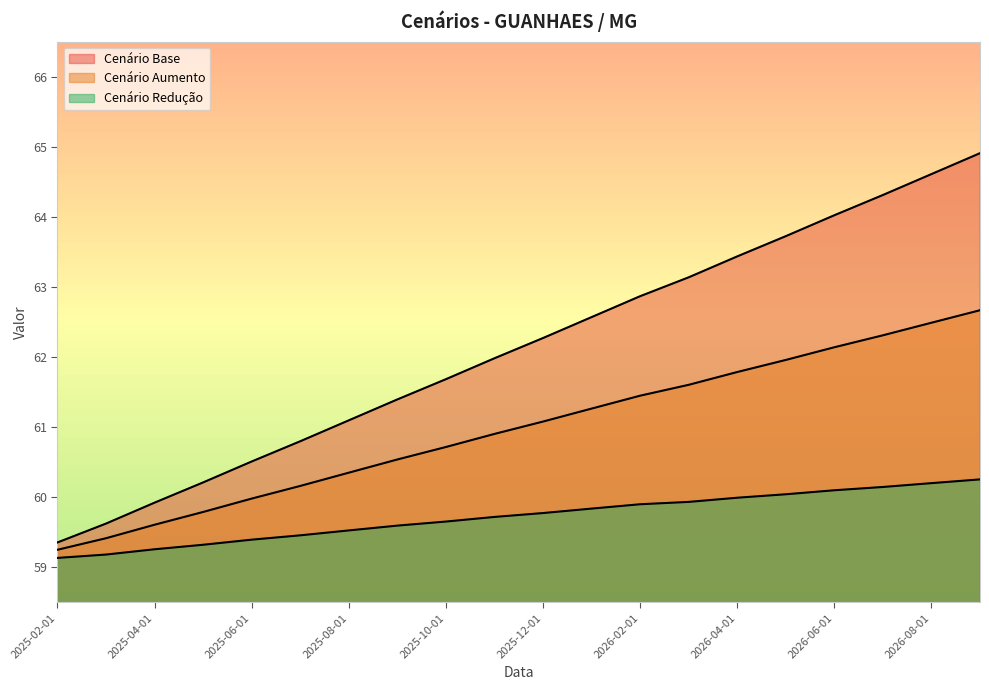

What is the minimum value for cenario_base?

59.4